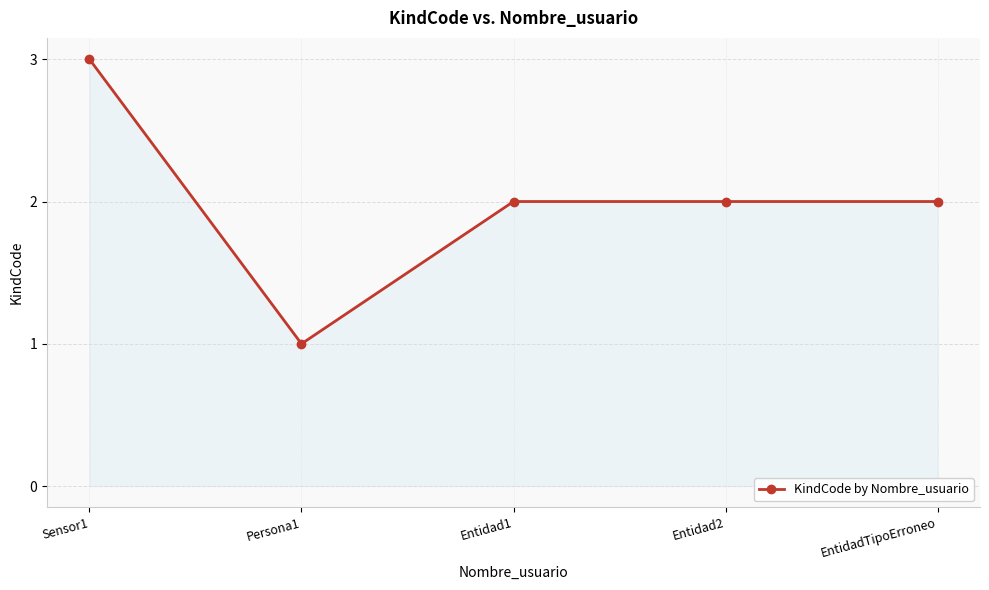

Where is the first local minimum?

Persona1